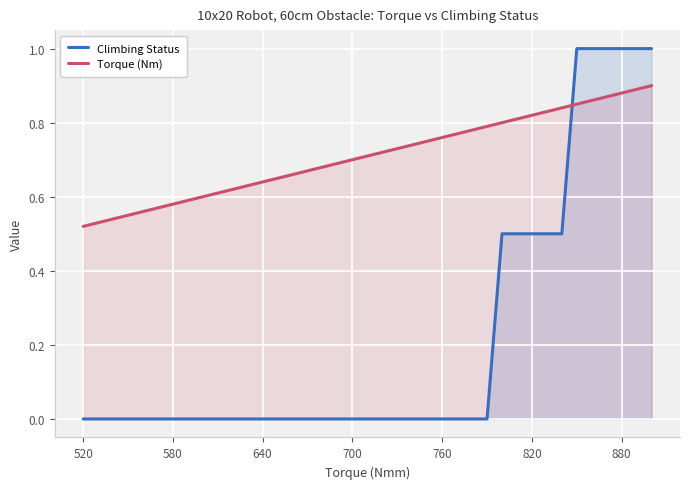

At 820, list the series in order from largest to smallest.

Torque (Nm), Climbing Status